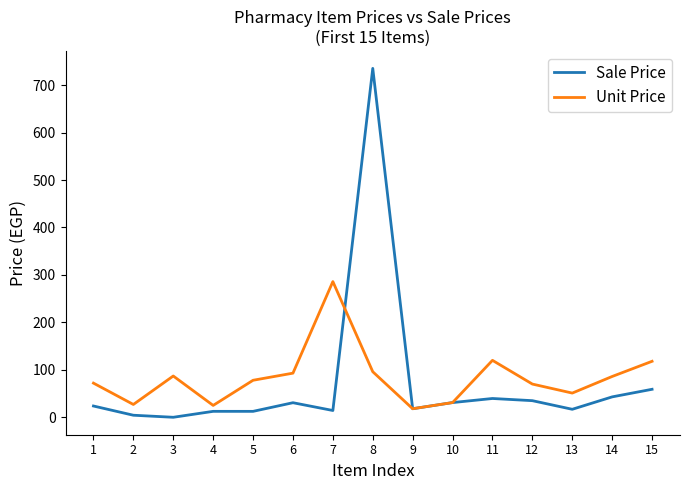

Rank the series at 1 from highest to lowest value.

Unit Price, Sale Price